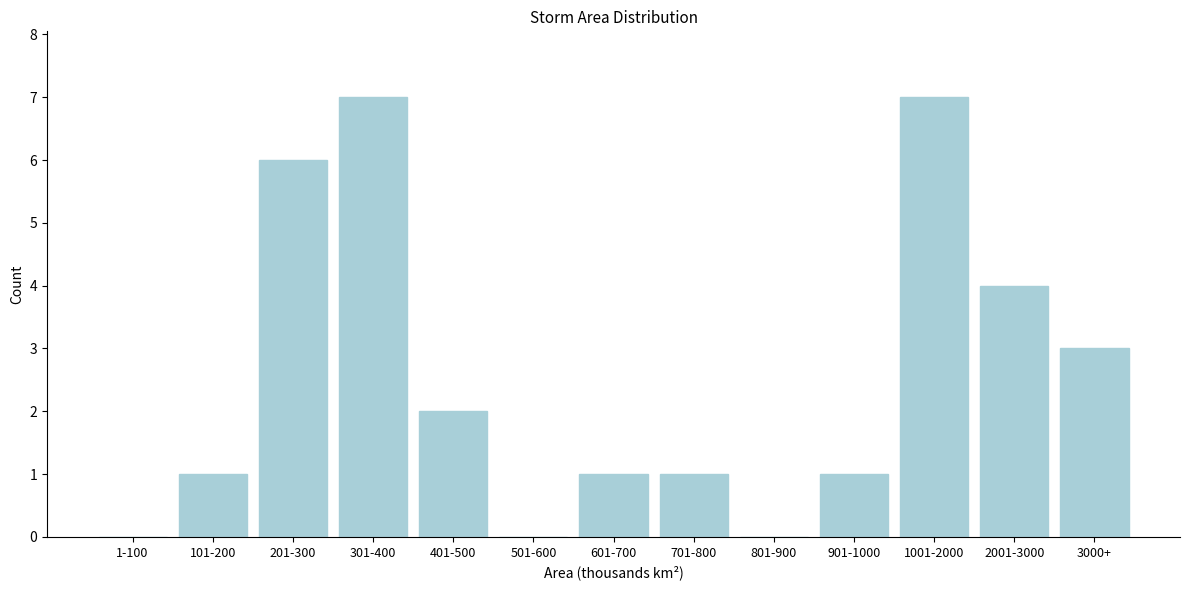

Reading left to right, list all the values displayed in this chart.

1-100=0	101-200=1	201-300=6	301-400=7	401-500=2	501-600=0	601-700=1	701-800=1	801-900=0	901-1000=1	1001-2000=7	2001-3000=4	3000+=3